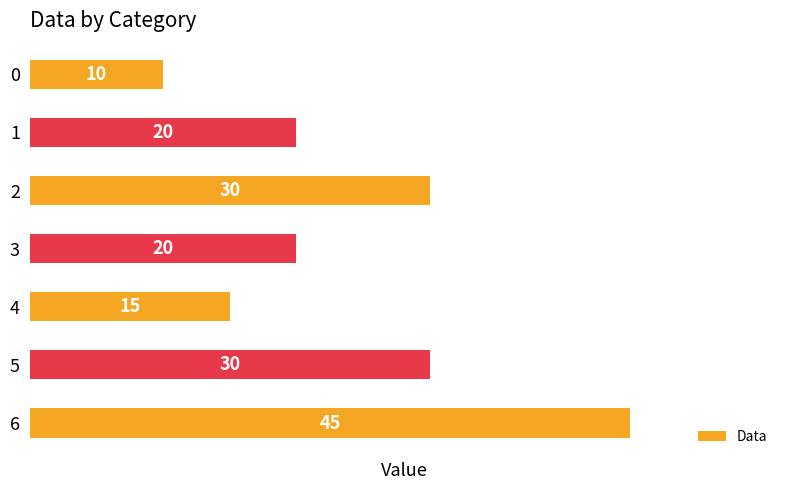

Approximately how many times larger is the value at 1 compared to 6?

0.4